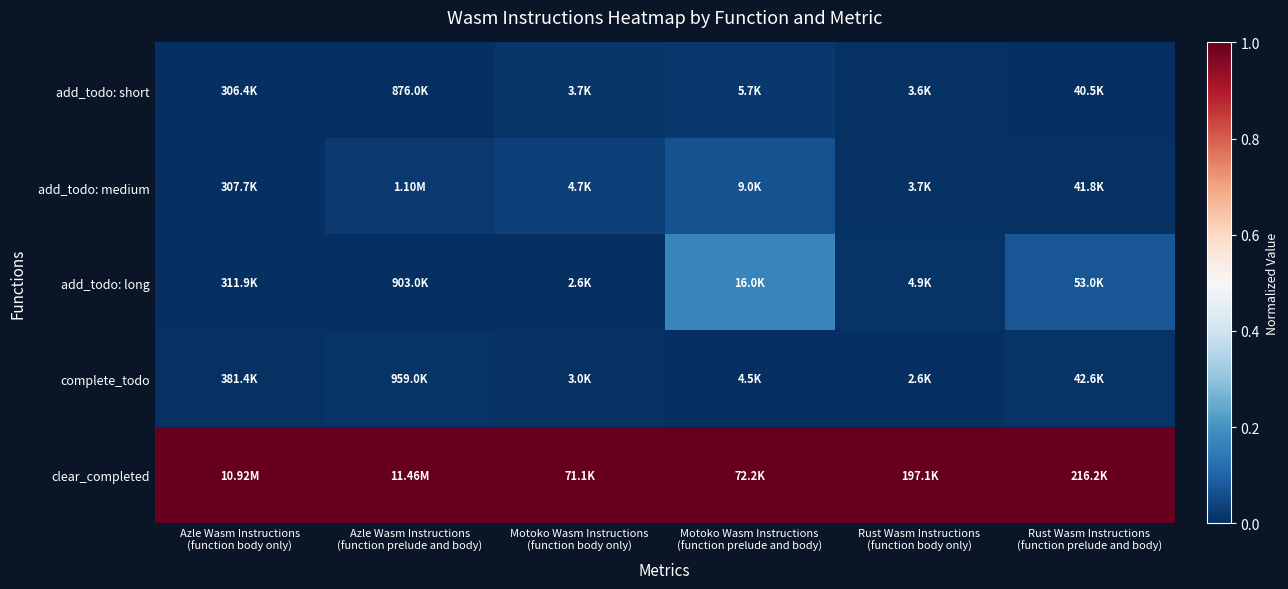

Reading right to left, extract all data points from this chart.

add_todo: short: Rust Wasm Instructions
(function prelude and body)=0.0	Rust Wasm Instructions
(function body only)=0.0	Motoko Wasm Instructions
(function prelude and body)=0.0	Motoko Wasm Instructions
(function body only)=0.0	Azle Wasm Instructions
(function prelude and body)=0.0	Azle Wasm Instructions
(function body only)=0.0
add_todo: medium: Rust Wasm Instructions
(function prelude and body)=0.0	Rust Wasm Instructions
(function body only)=0.0	Motoko Wasm Instructions
(function prelude and body)=0.1	Motoko Wasm Instructions
(function body only)=0.0	Azle Wasm Instructions
(function prelude and body)=0.0	Azle Wasm Instructions
(function body only)=0.0
add_todo: long: Rust Wasm Instructions
(function prelude and body)=0.1	Rust Wasm Instructions
(function body only)=0.0	Motoko Wasm Instructions
(function prelude and body)=0.2	Motoko Wasm Instructions
(function body only)=0.0	Azle Wasm Instructions
(function prelude and body)=0.0	Azle Wasm Instructions
(function body only)=0.0
complete_todo: Rust Wasm Instructions
(function prelude and body)=0.0	Rust Wasm Instructions
(function body only)=0.0	Motoko Wasm Instructions
(function prelude and body)=0.0	Motoko Wasm Instructions
(function body only)=0.0	Azle Wasm Instructions
(function prelude and body)=0.0	Azle Wasm Instructions
(function body only)=0.0
clear_completed: Rust Wasm Instructions
(function prelude and body)=1.0	Rust Wasm Instructions
(function body only)=1.0	Motoko Wasm Instructions
(function prelude and body)=1.0	Motoko Wasm Instructions
(function body only)=1.0	Azle Wasm Instructions
(function prelude and body)=1.0	Azle Wasm Instructions
(function body only)=1.0